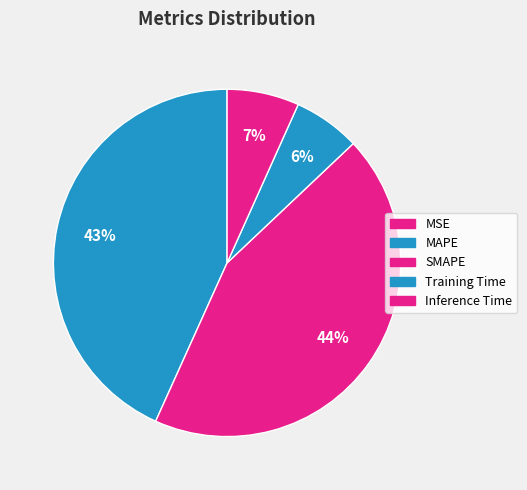

To the nearest percent, what is the difference between the largest and smallest slice percentages?

44%